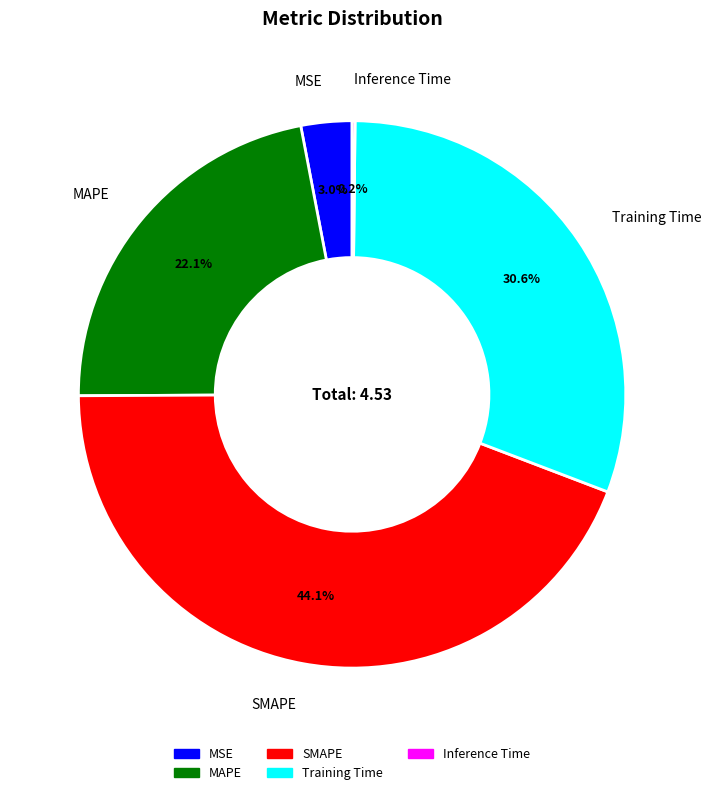

To the nearest percent, what is the average slice percentage?

20%